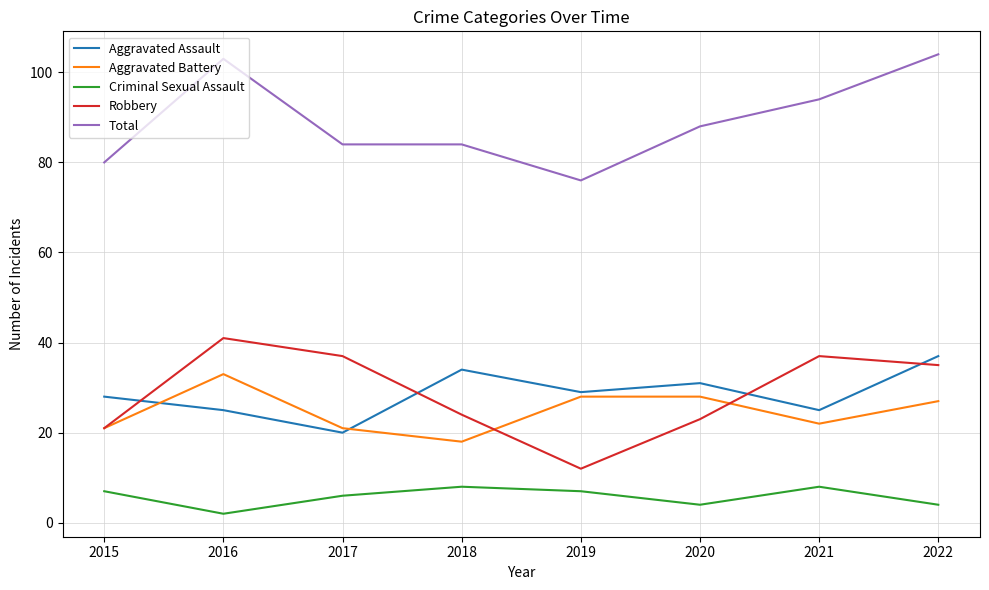

True or false: Total and Robbery cross at least once.

False